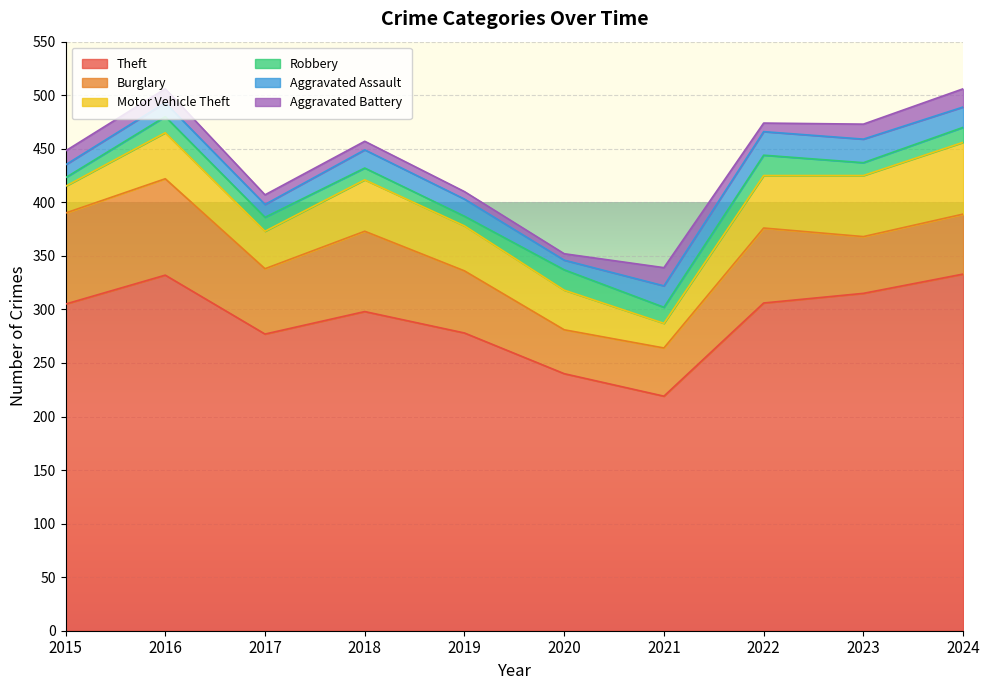

At how many categories does at least one series exceed 303?

5